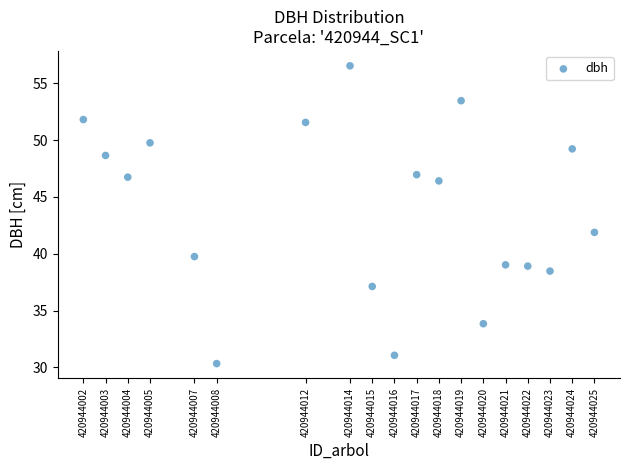

What Y value in the scatter plot is closest to 43?

41.9